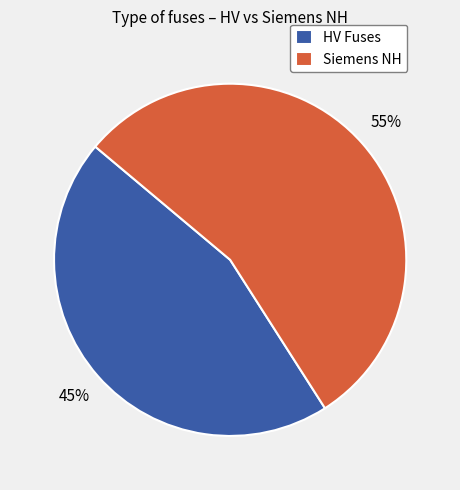

Count the number of slices in the pie.

2